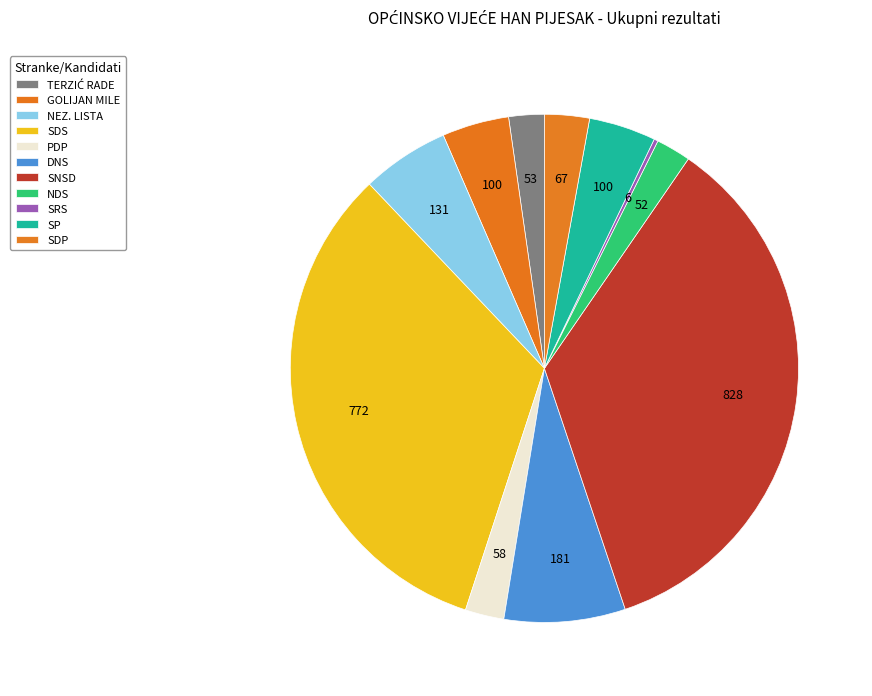

What is the largest slice in the pie chart?

SNSD